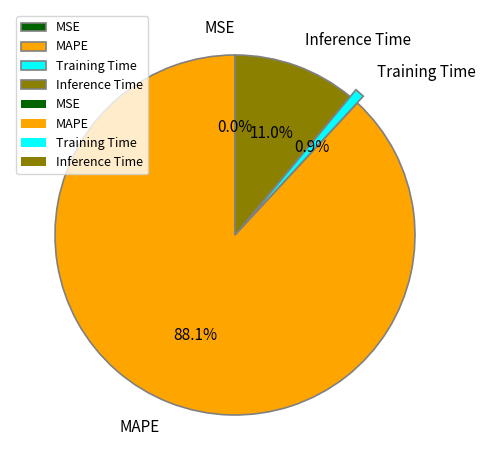

Which has a higher value, Training Time or Inference Time?

Inference Time